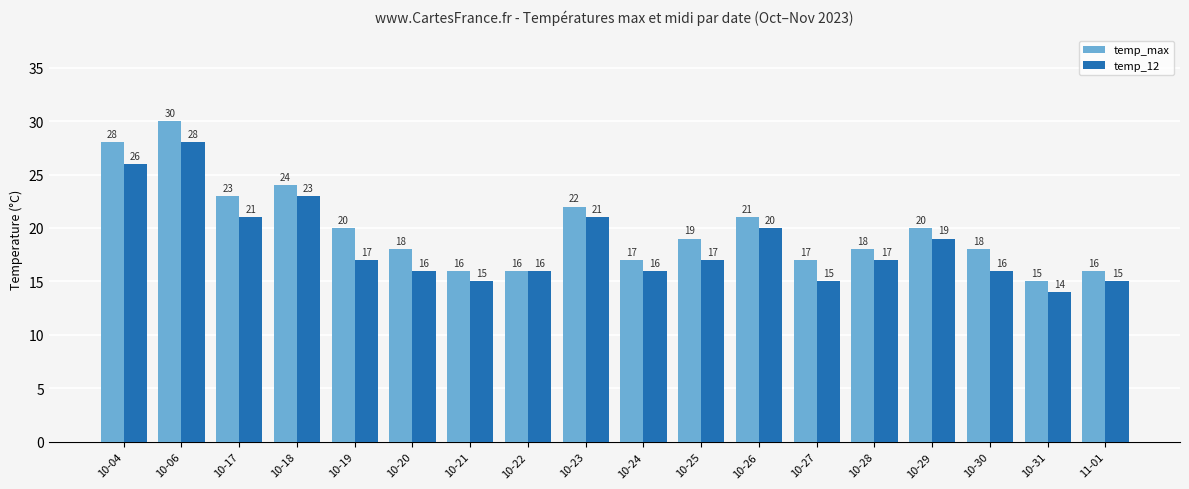

Count the number of data series in this chart.

2